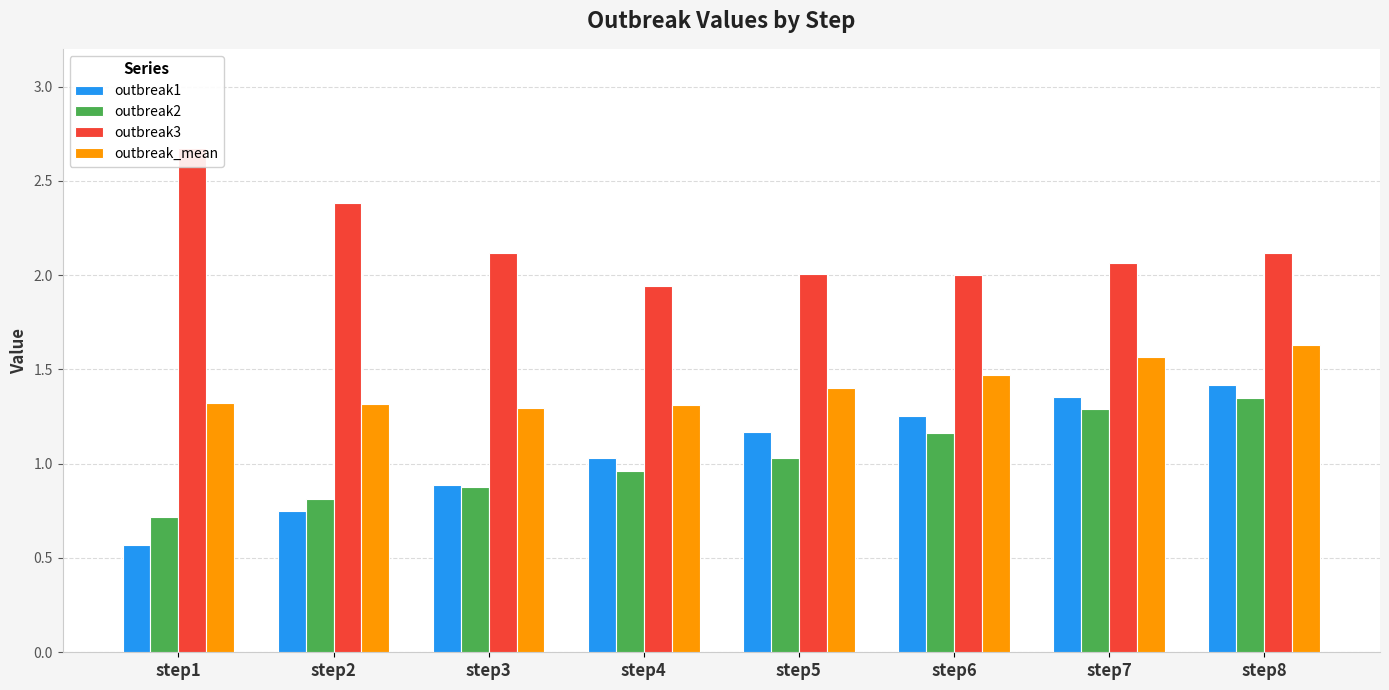

What is the difference between the maximum and minimum values in the outbreak_mean series?

0.3